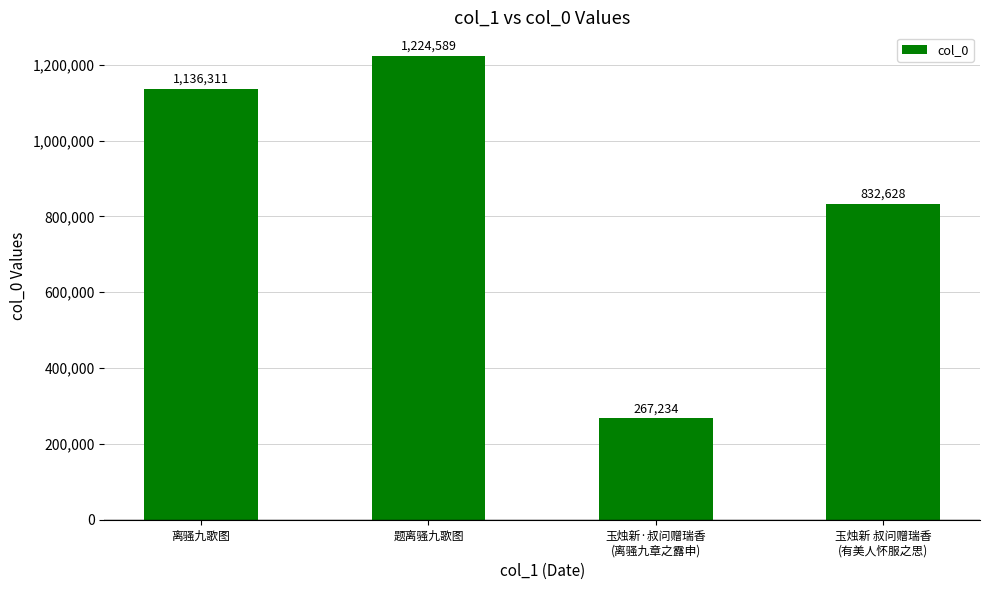

What is the minimum value shown in the chart?

267234